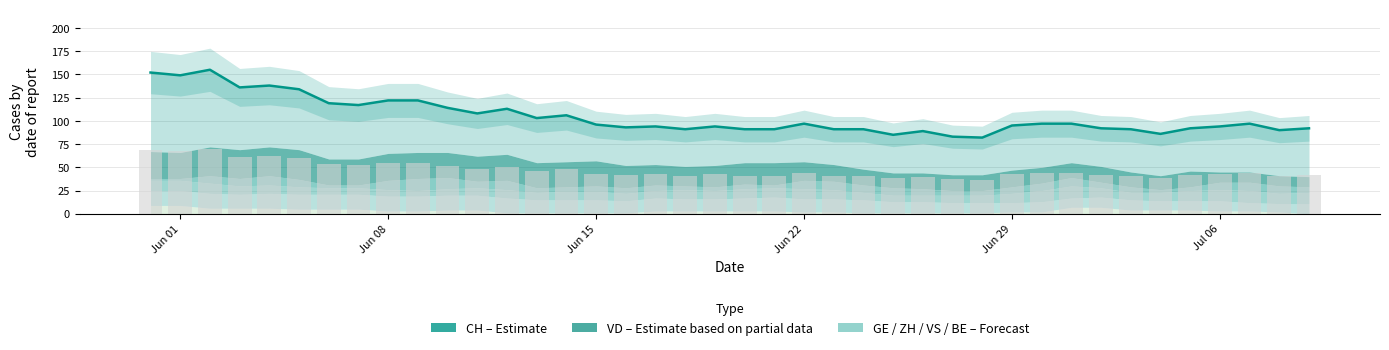

Reading right to left, transcribe all the data shown in this chart.

92	90	97	94	92	86	91	92	97	97	95	82	83	89	85	91	91	97	91	91	94	91	94	93	96	106	103	113	108	114	122	122	117	119	134	138	136	155	149	152